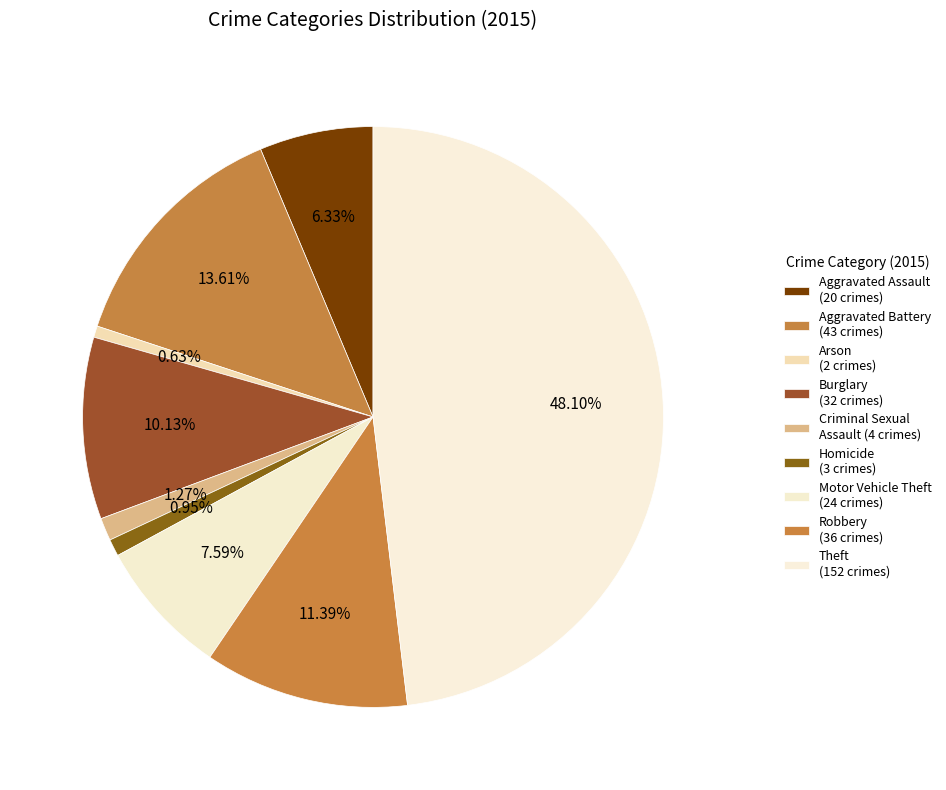

Rank the categories by value from lowest to highest.

Arson, Homicide, Criminal Sexual Assault, Aggravated Assault, Motor Vehicle Theft, Burglary, Robbery, Aggravated Battery, Theft